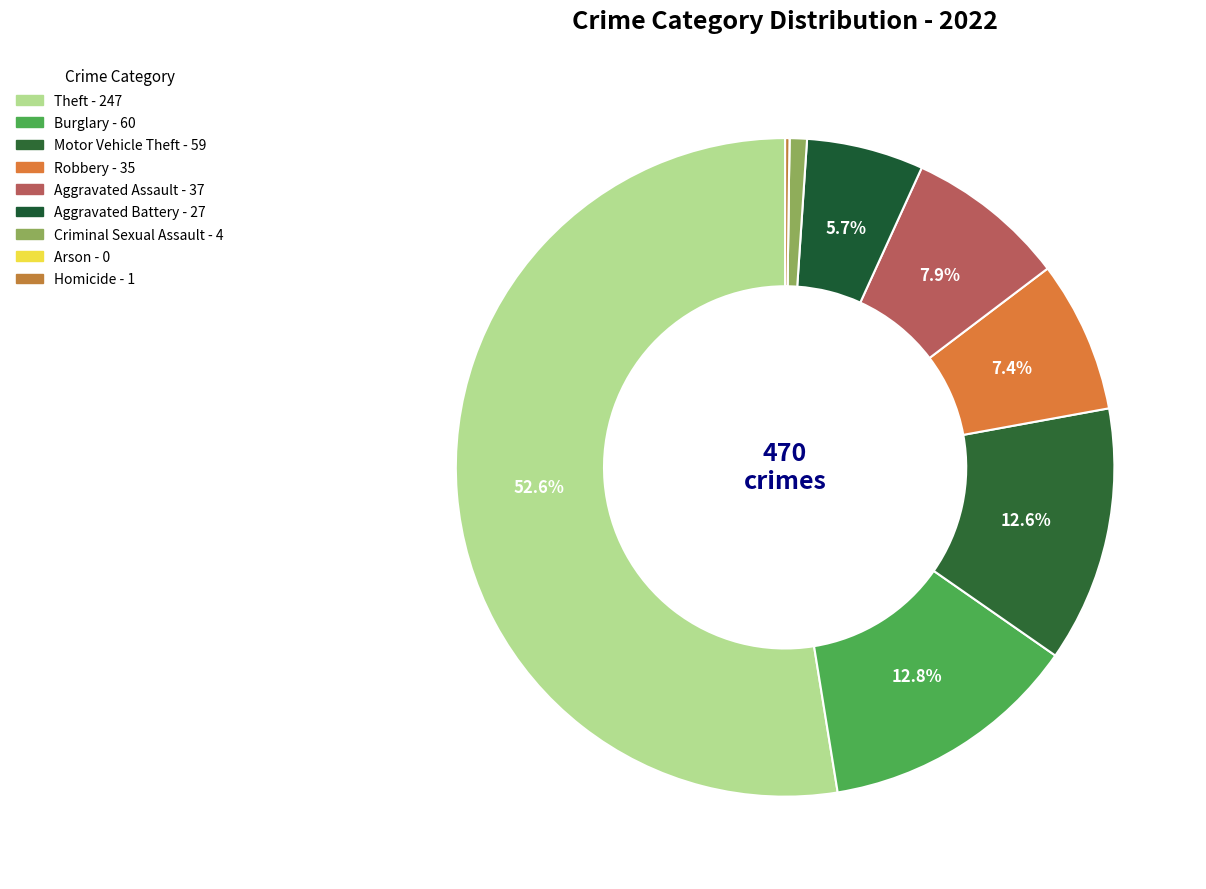

Which category has the smallest portion of the pie?

Arson